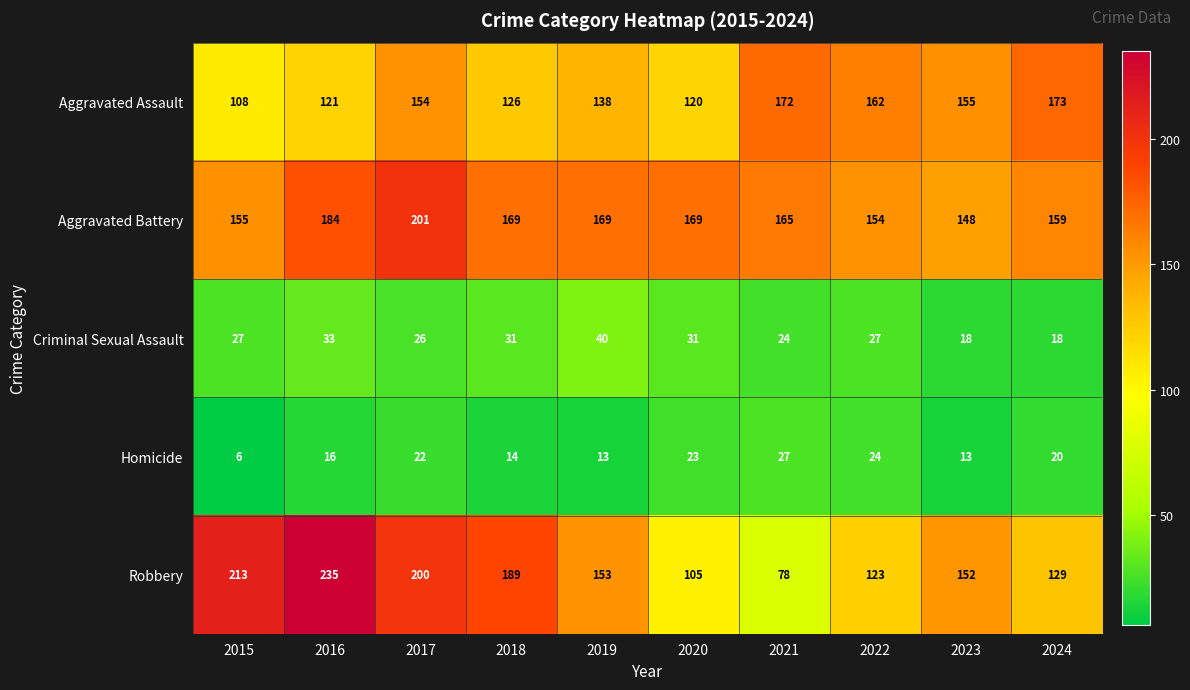

At how many categories does at least one series exceed 152?

10